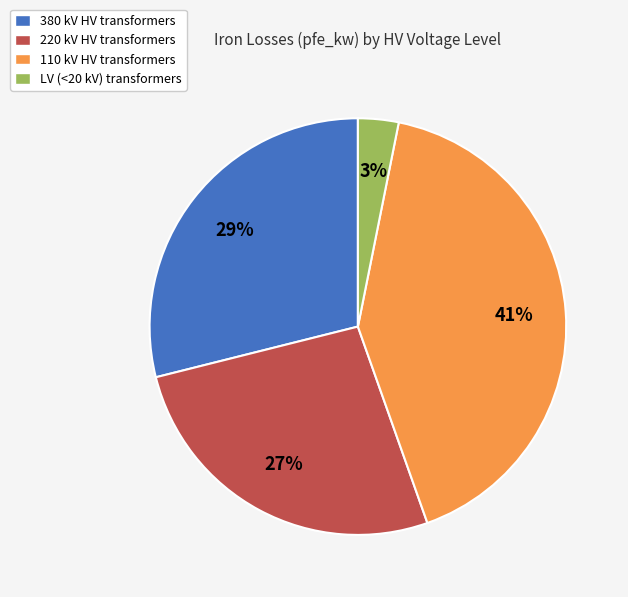

Does any single category account for the majority?

No